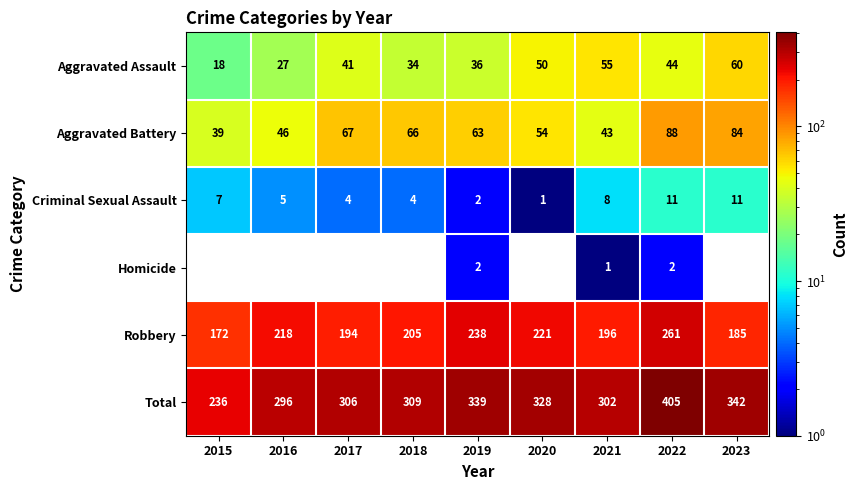

What is the total value across all series at 2020?

654